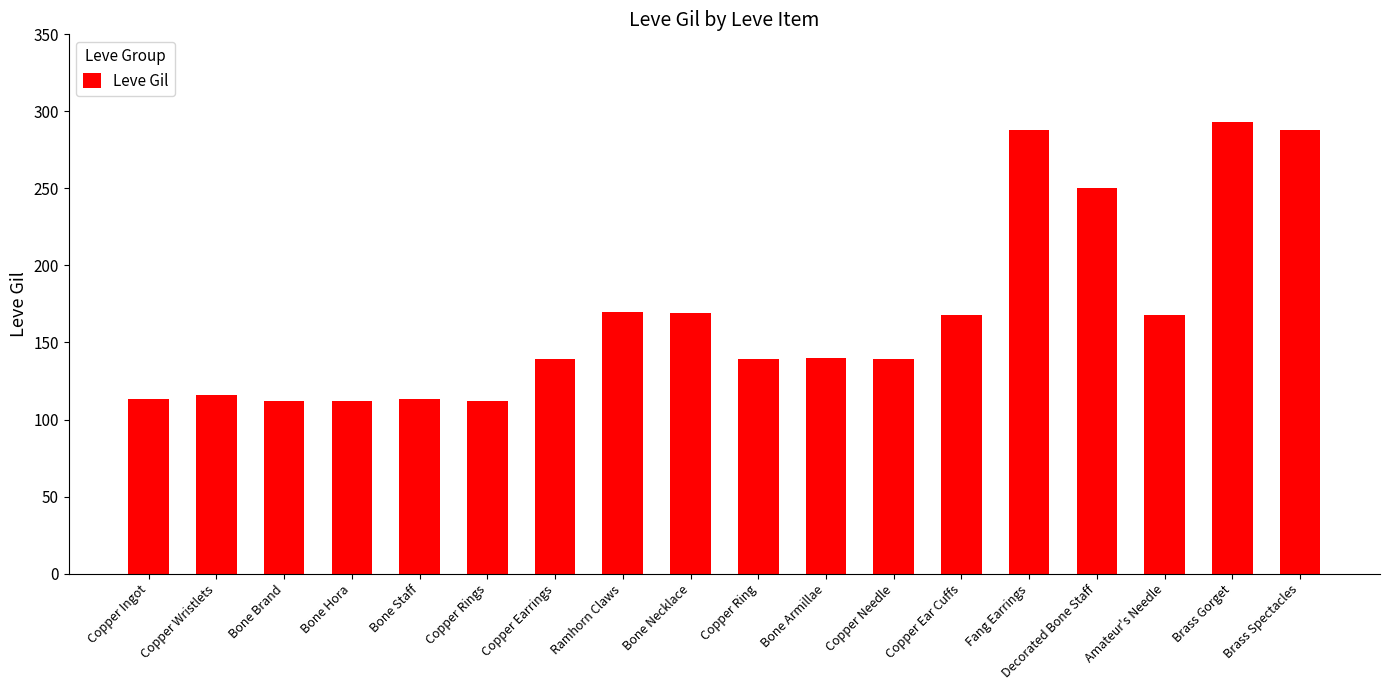

The value at Copper Wristlets is 116. True or false?

True